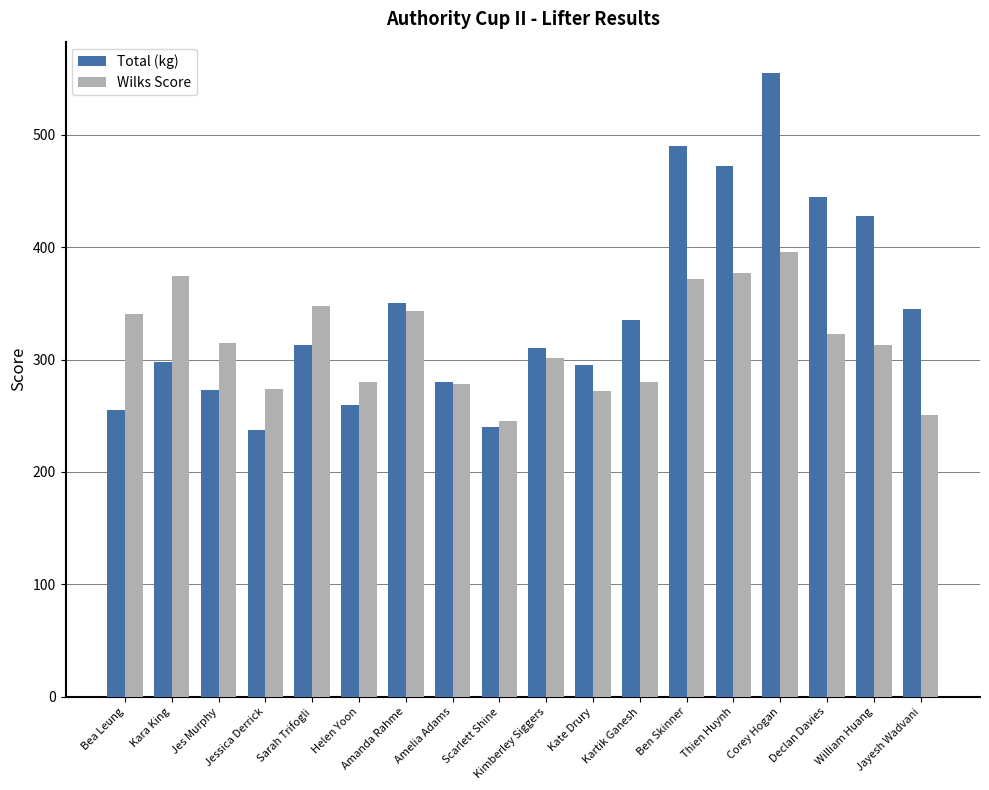

How many bars are there in total?

36